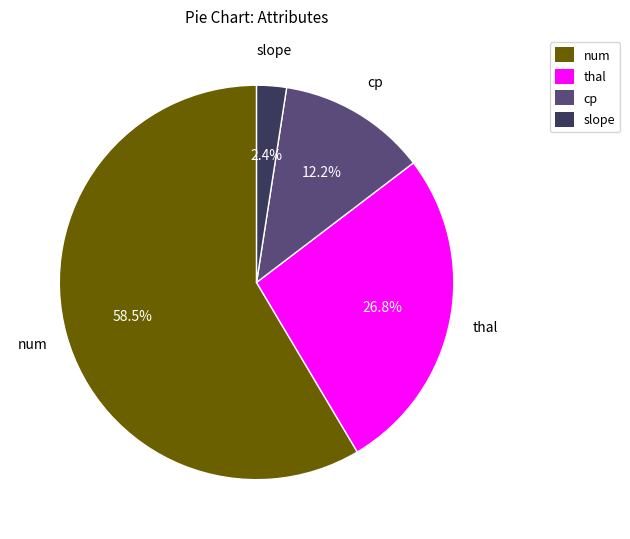

Which has a higher value, slope or cp?

cp